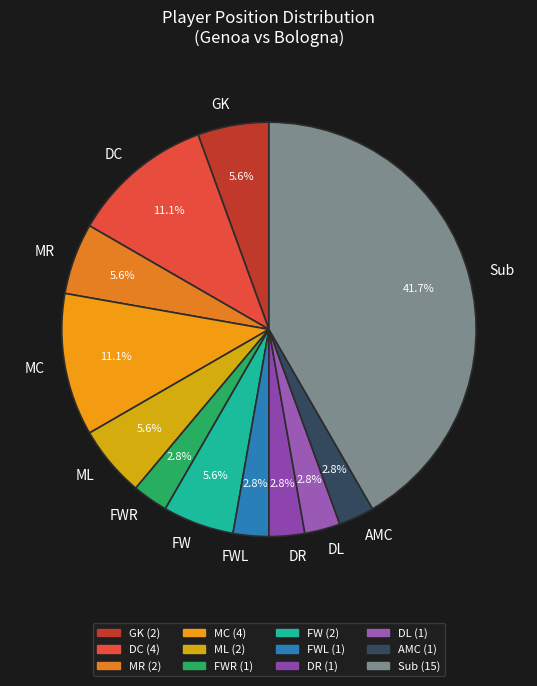

Approximately how many times larger is the value at GK compared to Sub?

0.1